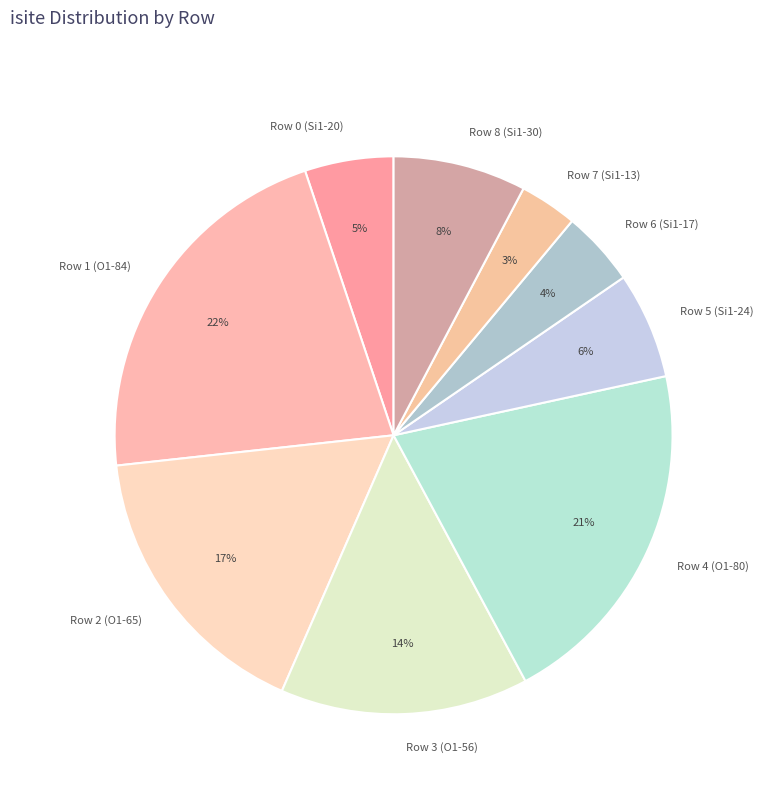

The Row 3 (O1-56) slice represents 27% of the pie. True or false?

False